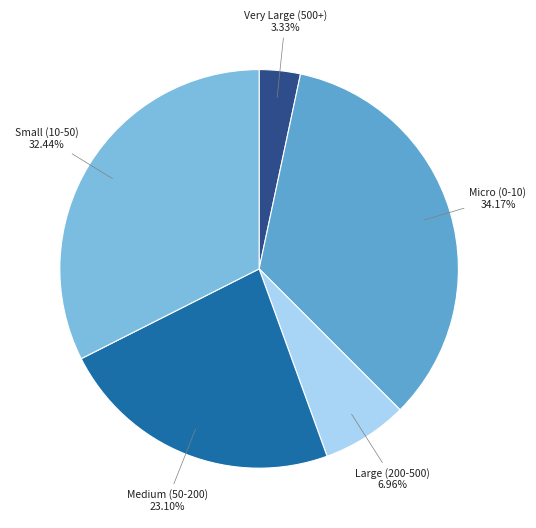

How much of the chart is everything except Medium (50-200)?

76.9%